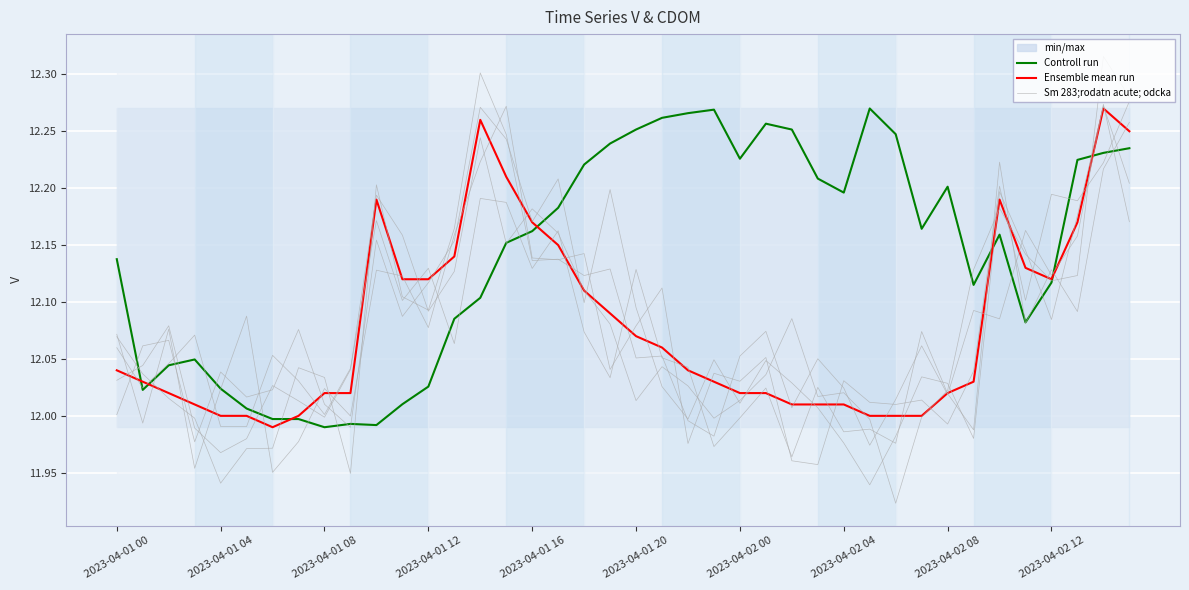

Where is the first local minimum for Sm 283;rodatn acute; odcka?

2023-04-01 12